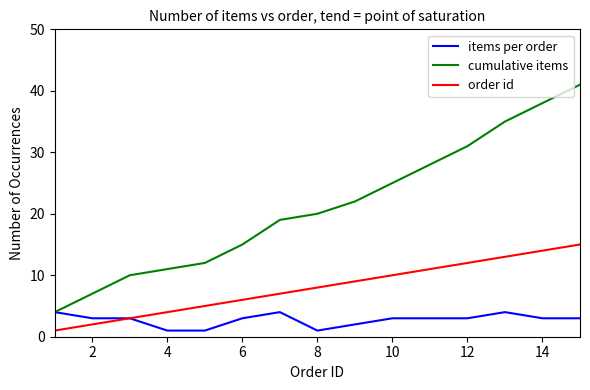

How many lines are shown in the chart?

3